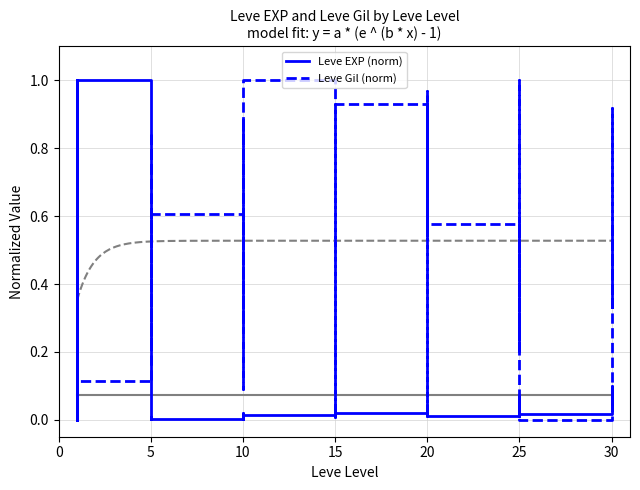

True or false: Leve EXP (norm) has more than 0 interior local peaks.

True